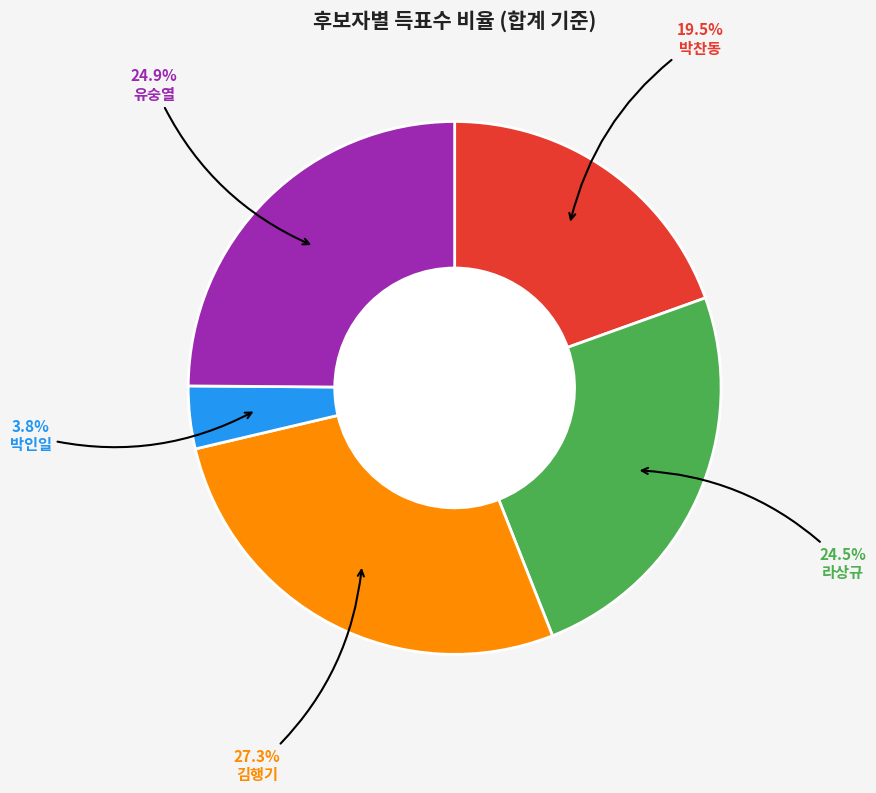

Is there a majority slice in this chart?

No